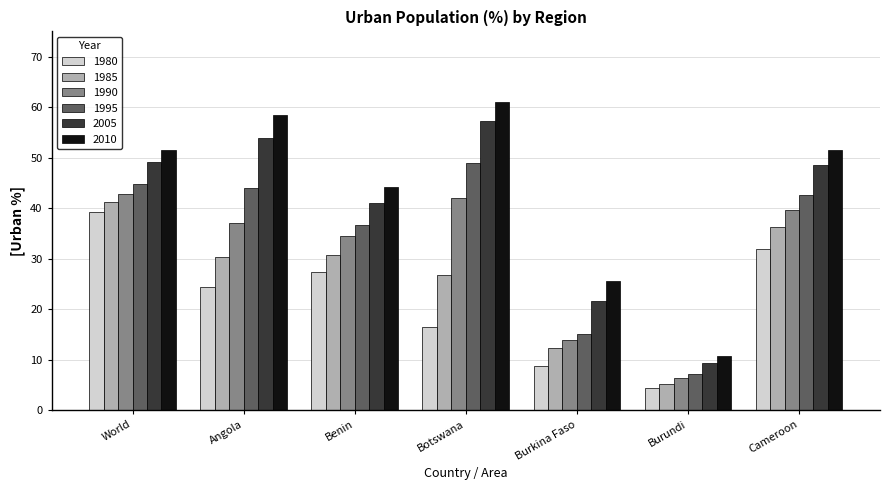

What position from the right is Benin?

5